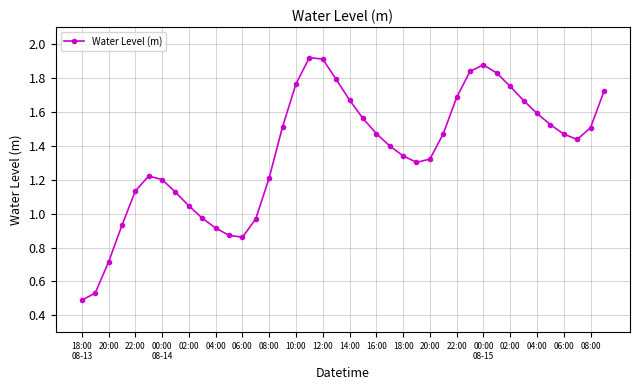

How many interior local peaks (higher than both neighbors) does the data have?

3